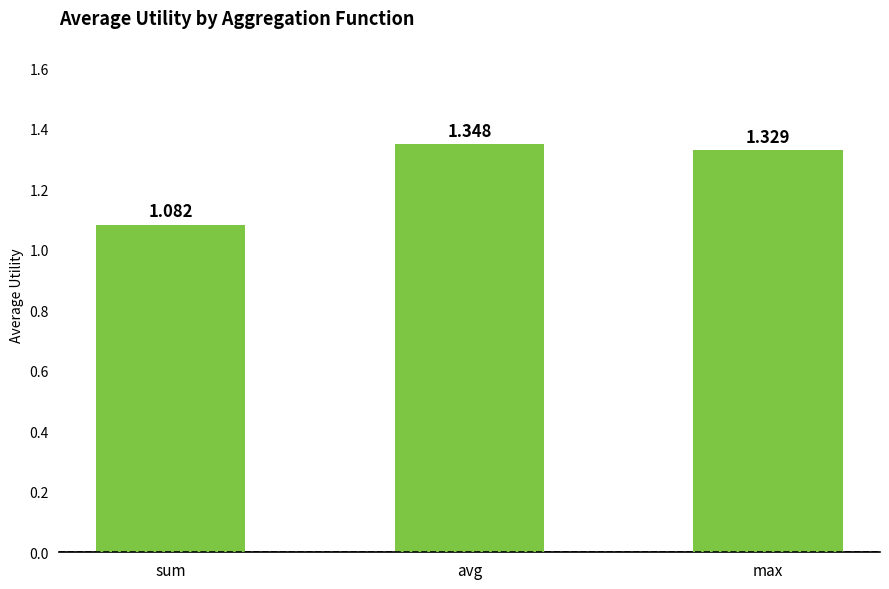

List the labels in order of value, smallest first.

sum, max, avg